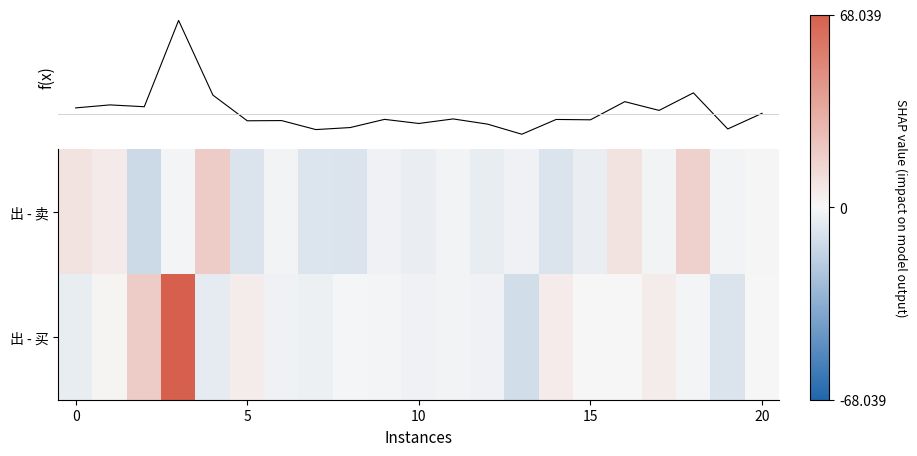

How many data points does each series have?

21